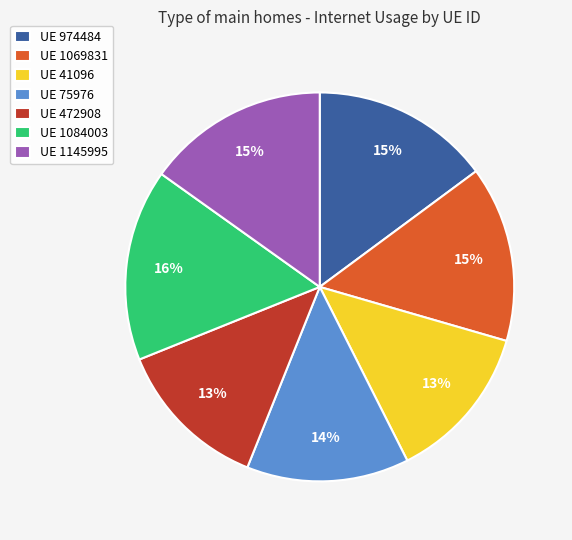

Count the number of slices in the pie.

7